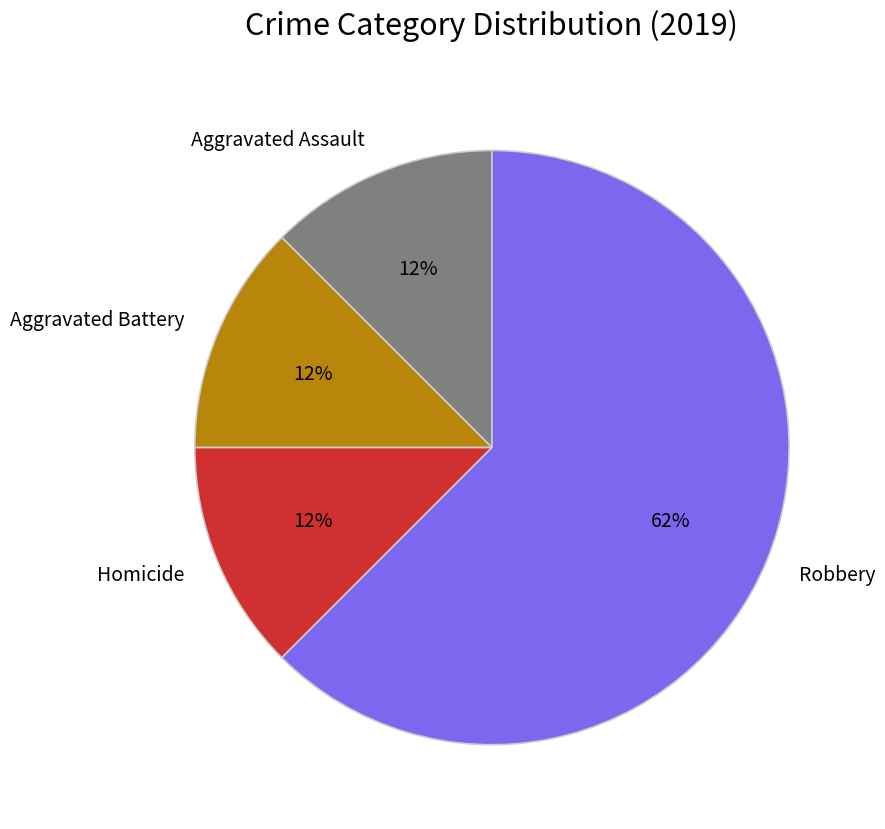

Combined, do Robbery and Aggravated Battery account for over 50%?

Yes